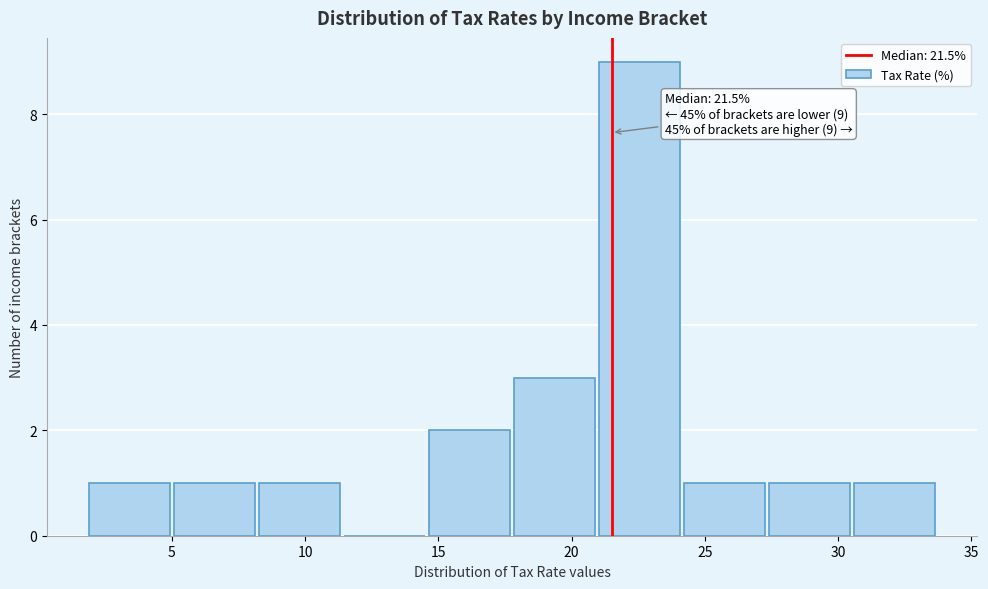

Over which range of the x-axis is the bar tallest?

21.0 to 24.0